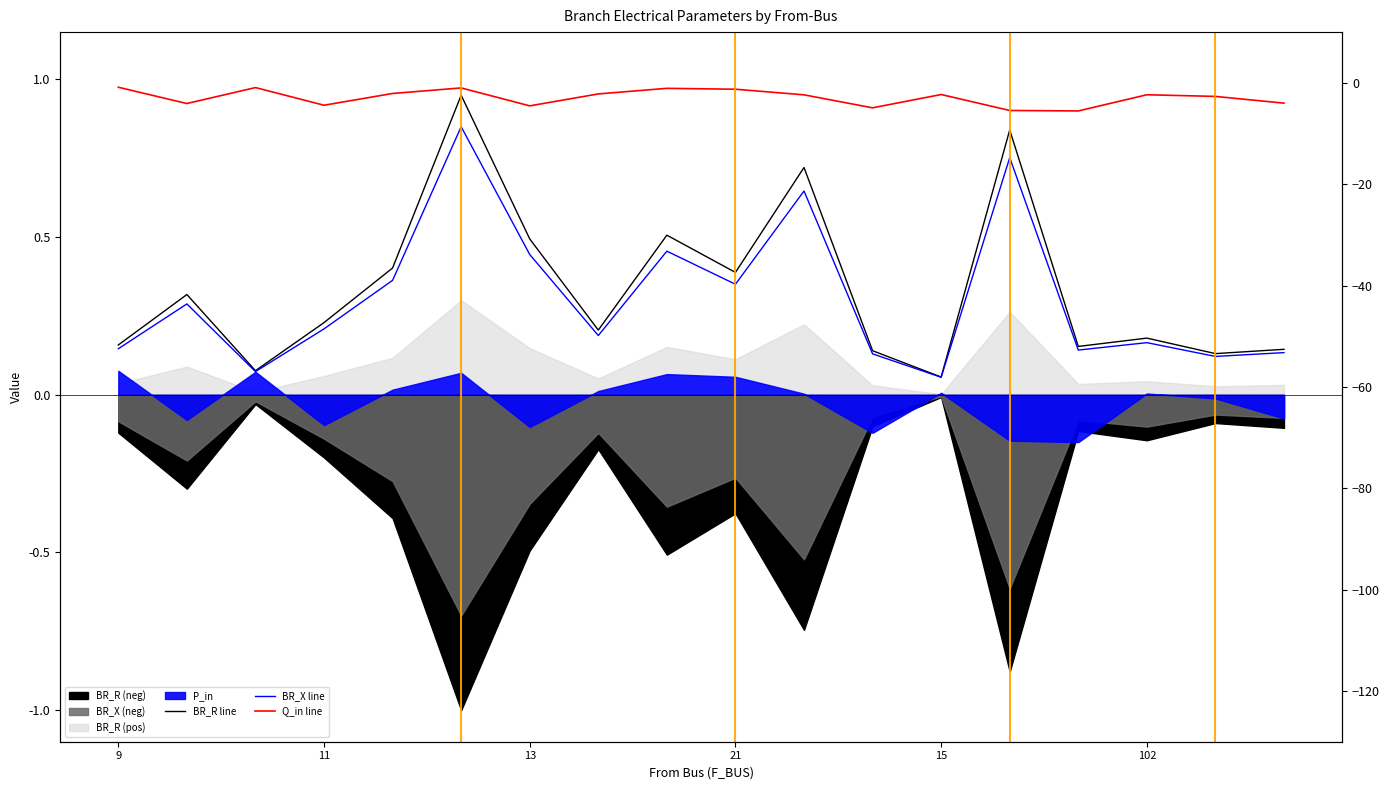

True or false: Q_in line has a value of 1.5 at 13.

False